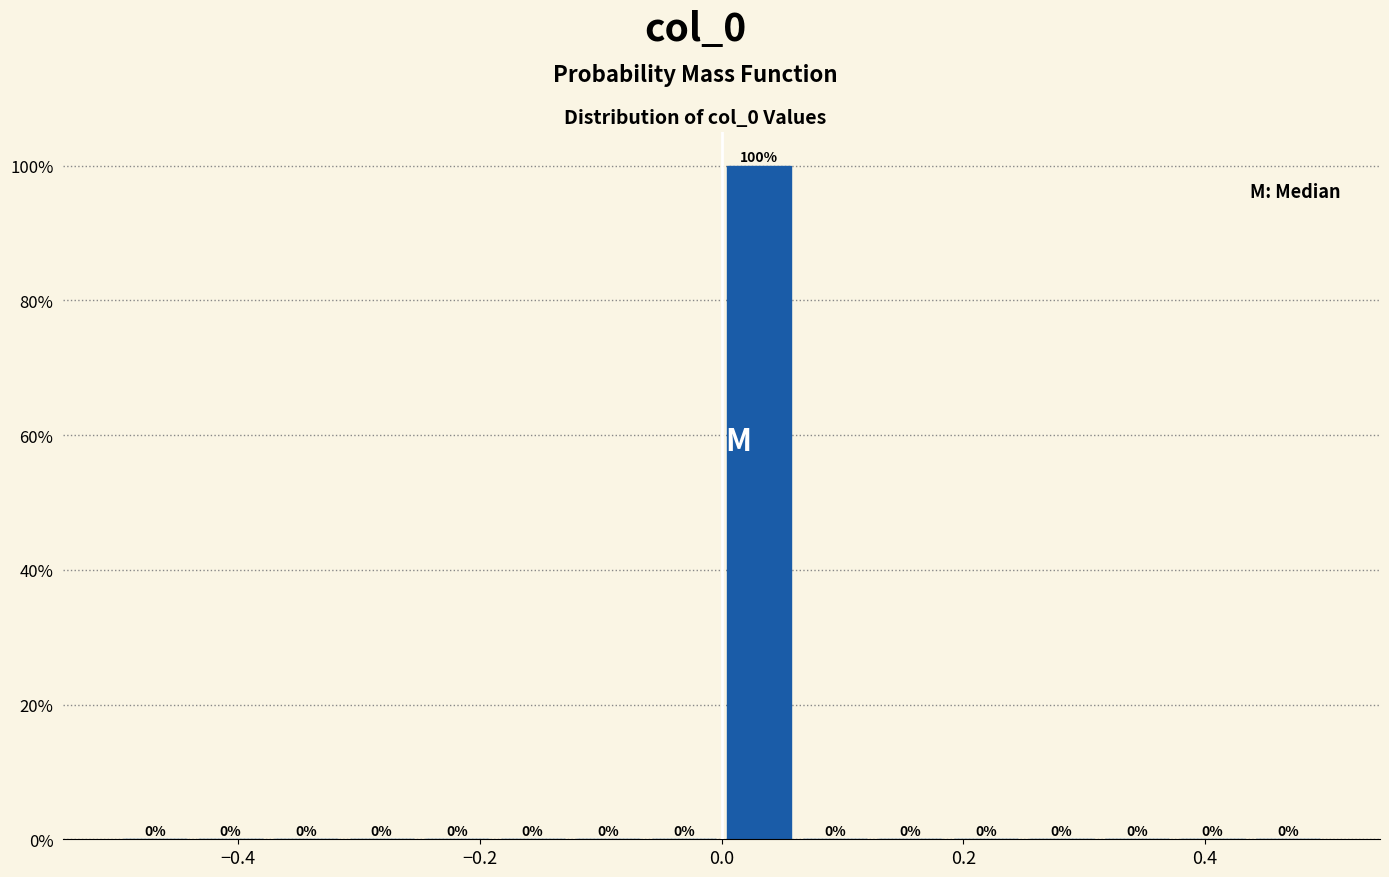

Around what value on the x-axis is the tallest bar? Give the approximate position of its centre, as read against the axis.

0.04